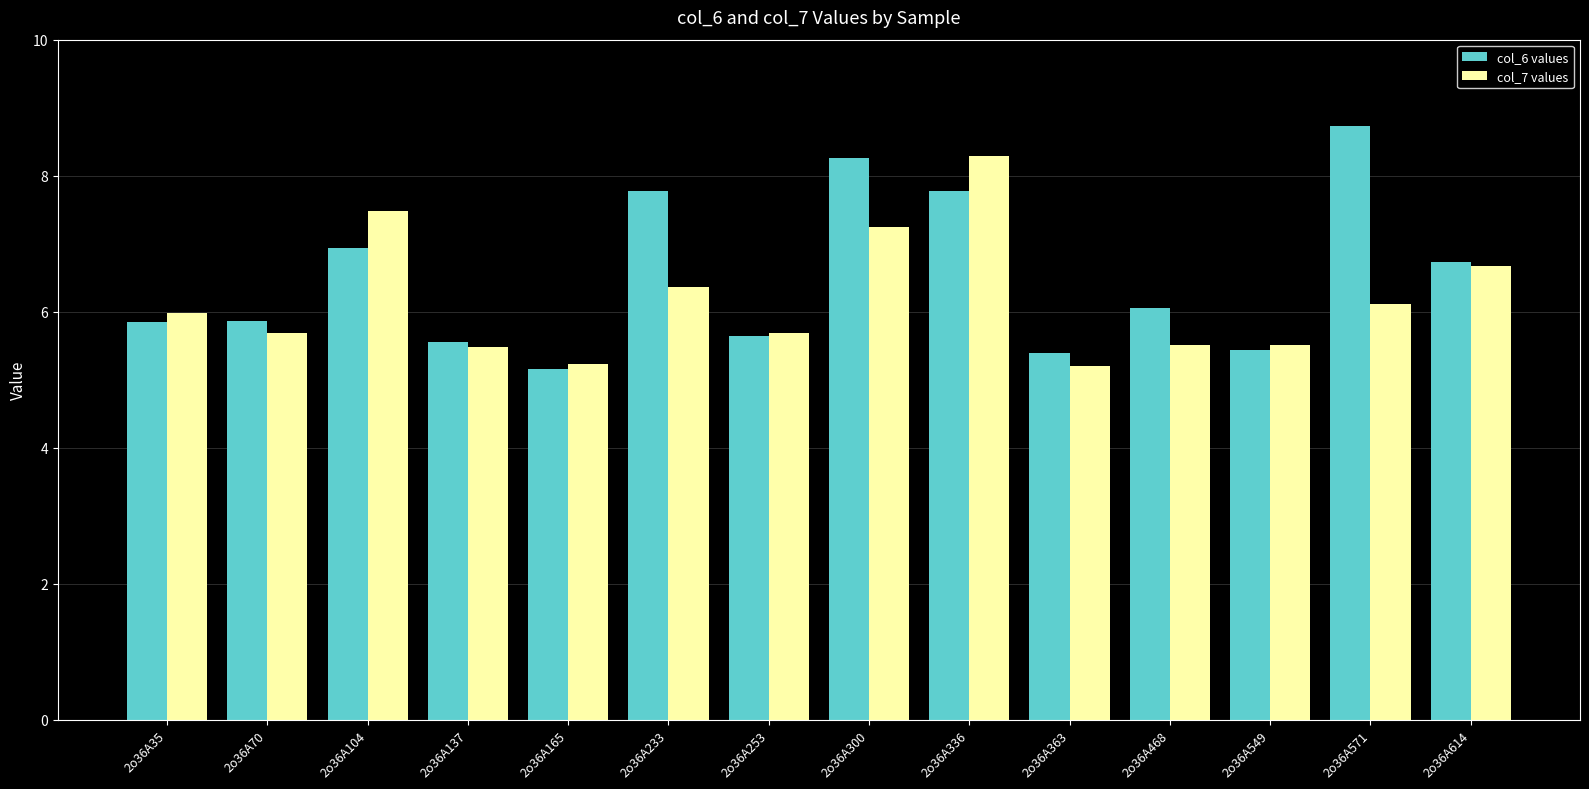

True or false: col_7 values has a value of 5.5 at 2o36A549.

True